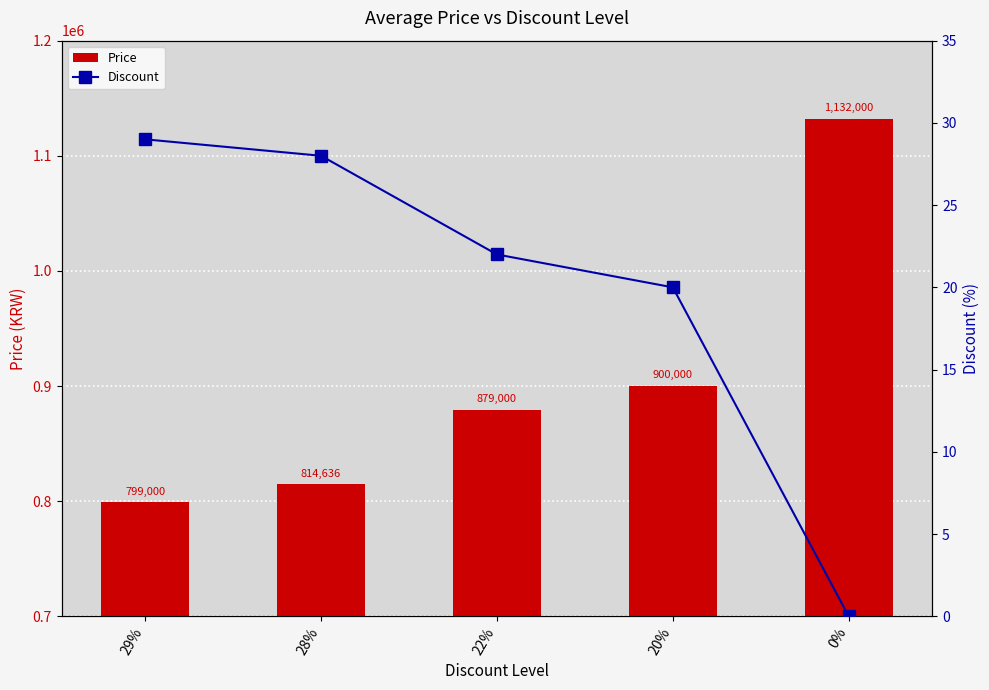

How many groups of bars are there?

5